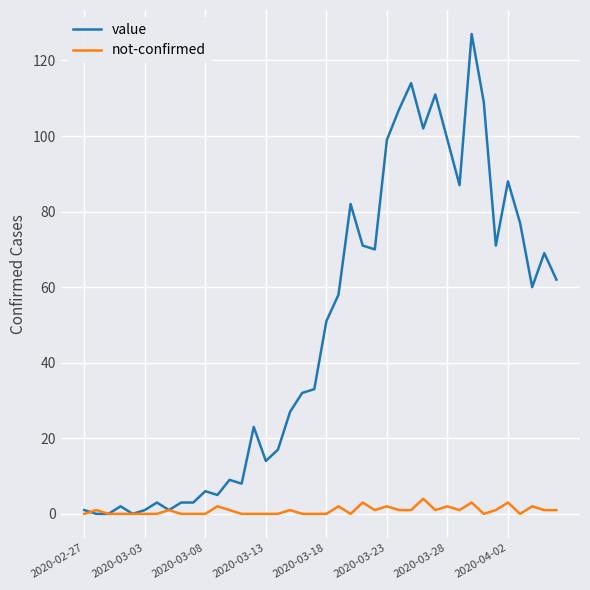

Reading left to right, transcribe all the data shown in this chart.

value: 1	0	0	2	0	1	3	1	3	3	6	5	9	8	23	14	17	27	32	33	51	58	82	71	70	99	107	114	102	111	99	87	127	109	71	88	77	60	69	62
not-confirmed: 0	1	0	0	0	0	0	1	0	0	0	2	1	0	0	0	0	1	0	0	0	2	0	3	1	2	1	1	4	1	2	1	3	0	1	3	0	2	1	1